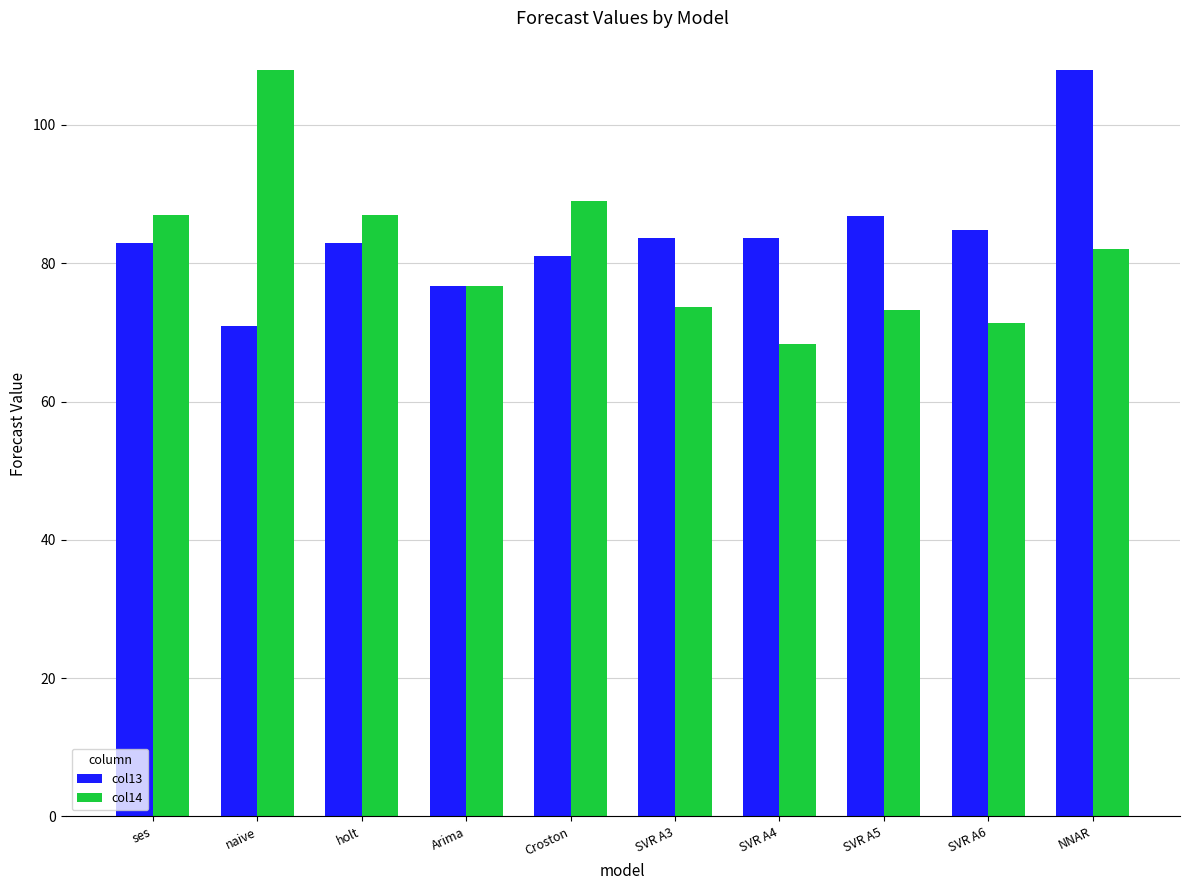

What is the sum of the col13 values at ses and Arima?

159.7